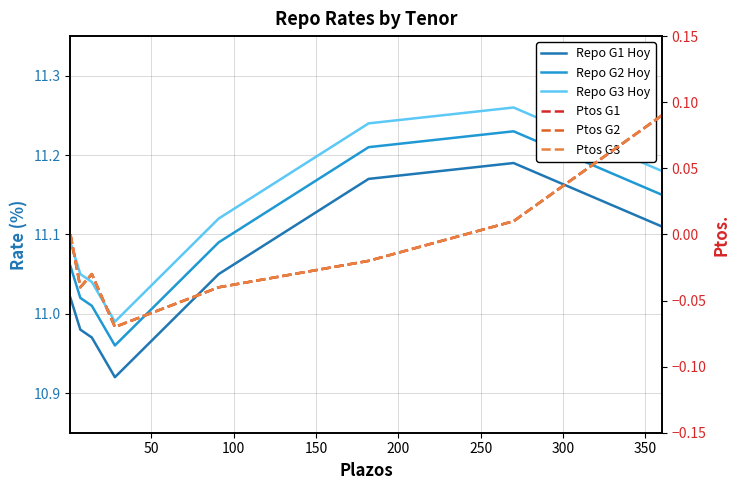

True or false: Repo G2 Hoy and Repo G3 Hoy intersect in this chart.

False